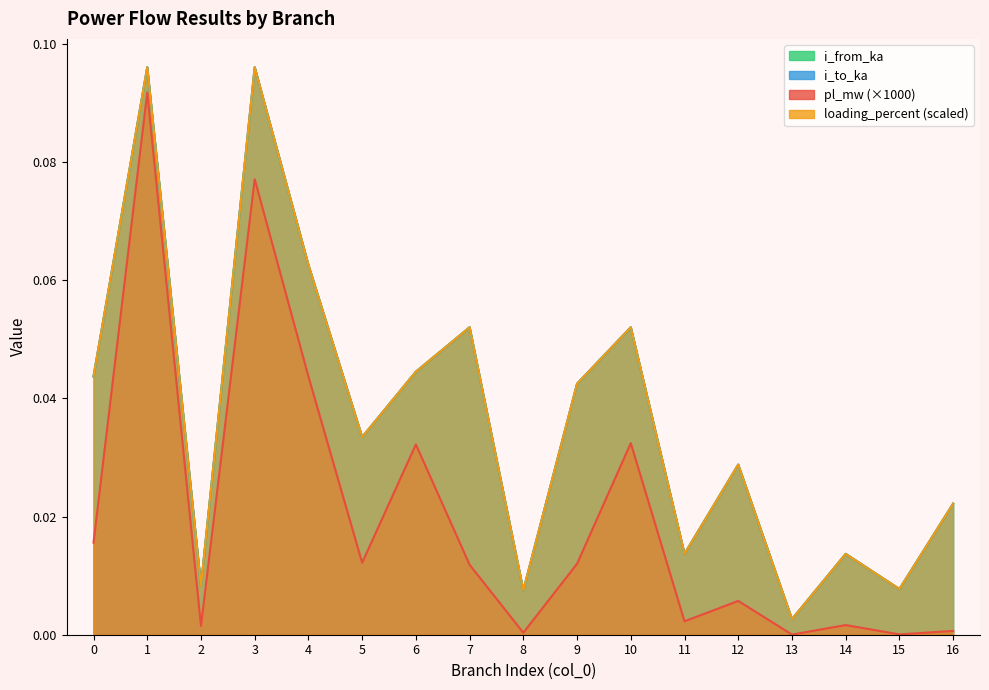

Reading left to right, what are all the values shown in this chart?

pl_mw: 0.0	0.1	0.0	0.1	0.0	0.0	0.0	0.0	0.0	0.0	0.0	0.0	0.0	0.0	0.0	0.0	0.0
i_from_ka: 0.0	0.1	0.0	0.1	0.1	0.0	0.0	0.1	0.0	0.0	0.1	0.0	0.0	0.0	0.0	0.0	0.0
i_to_ka: 0.0	0.1	0.0	0.1	0.1	0.0	0.0	0.1	0.0	0.0	0.1	0.0	0.0	0.0	0.0	0.0	0.0
loading_percent: 0.0	0.1	0.0	0.1	0.1	0.0	0.0	0.1	0.0	0.0	0.1	0.0	0.0	0.0	0.0	0.0	0.0